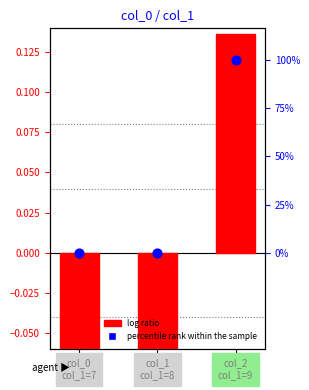

At which category is the sum across all series the highest?

col_2
col_1=9